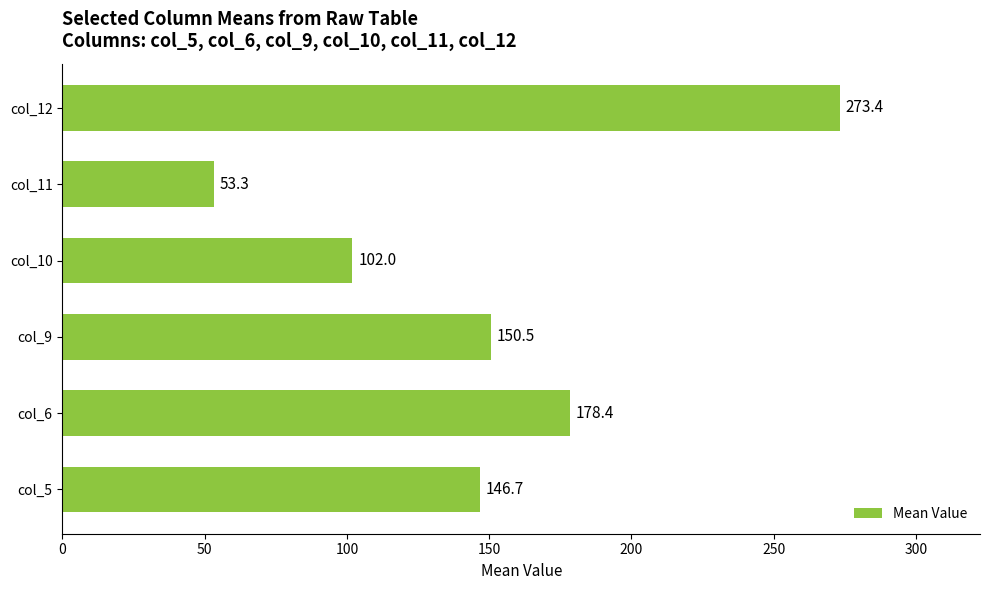

The chart shows a value of 64.3 at col_10. True or false?

False